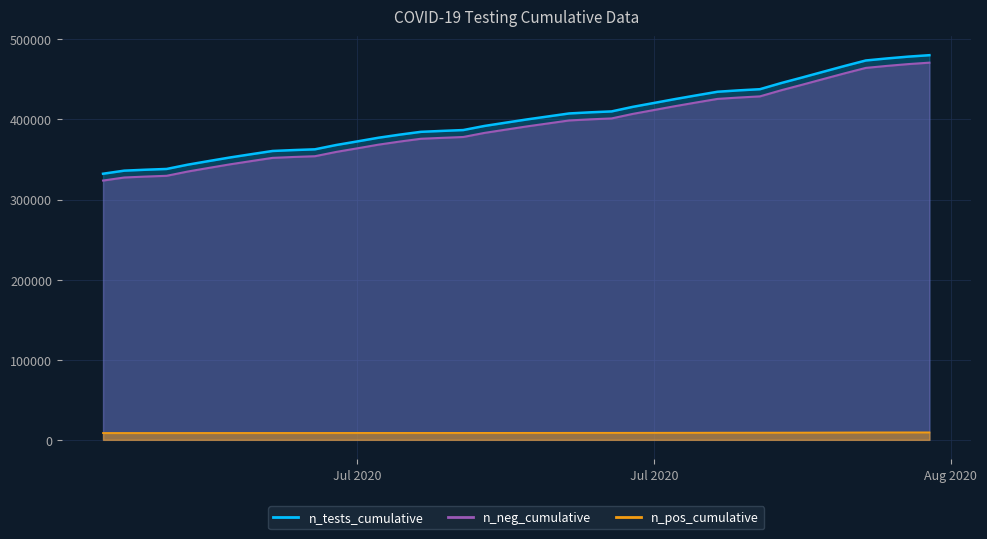

What is the difference between the second highest and minimum values in the n_tests_cumulative series?

145384